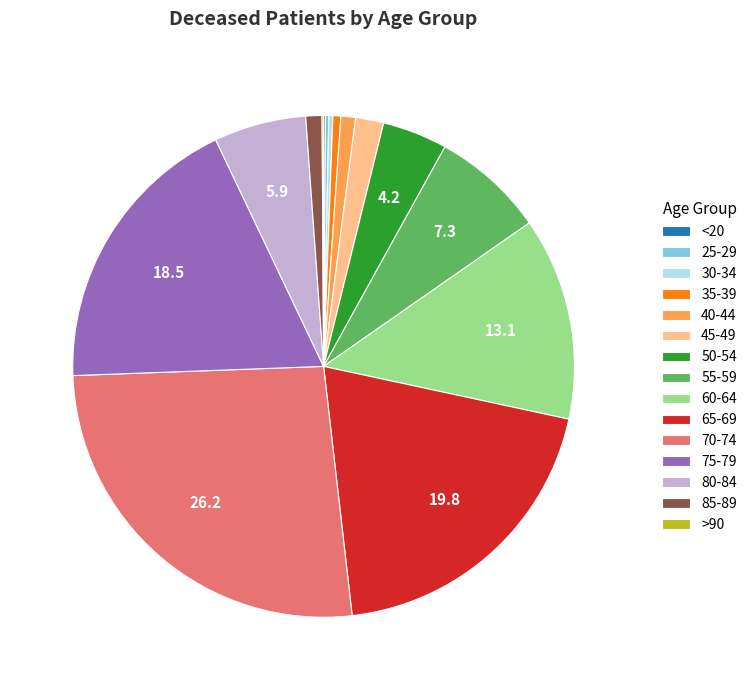

Which has a higher value, 40-44 or 70-74?

70-74